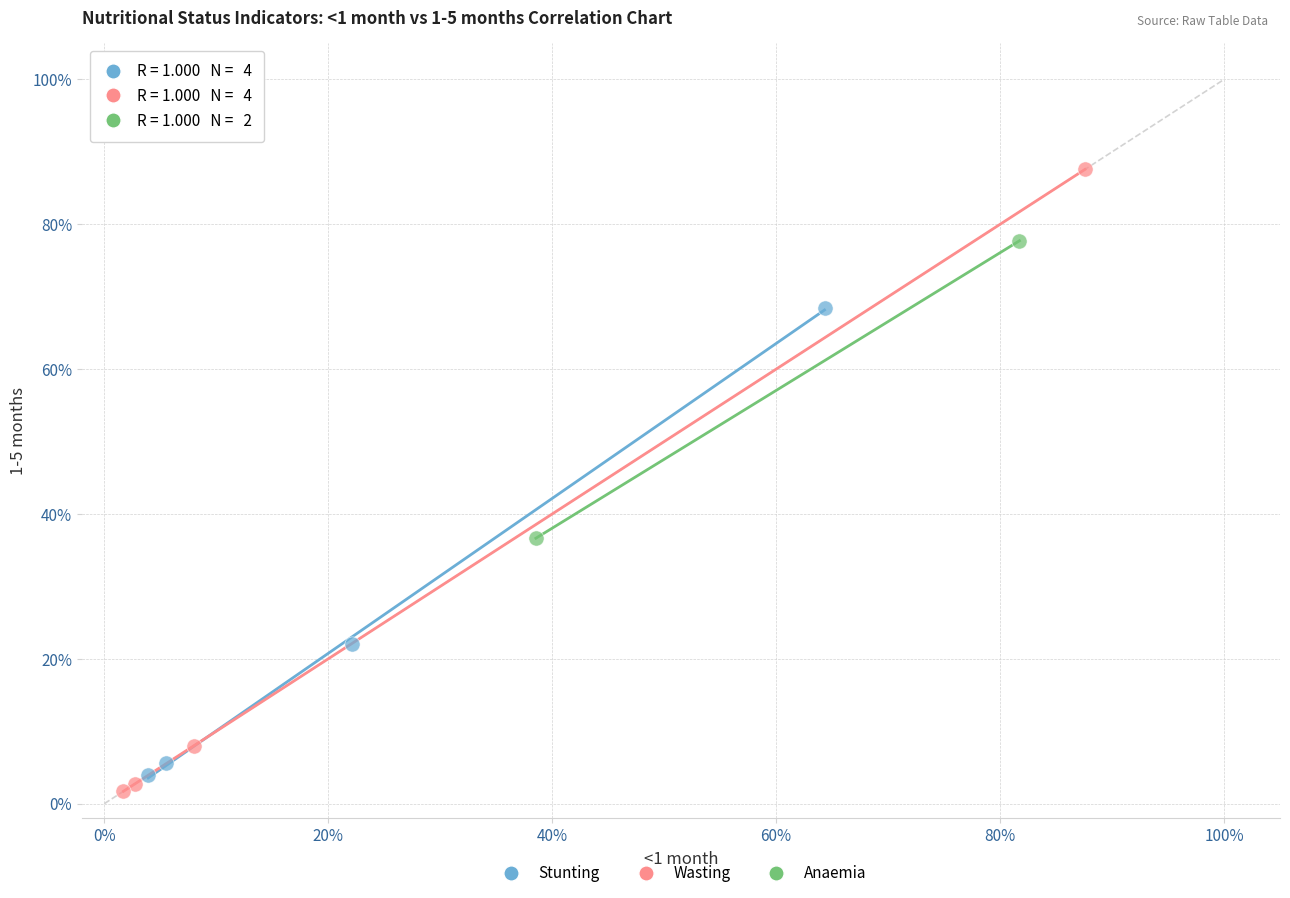

What are all the series names shown in the legend?

Stunting, Wasting, Anaemia